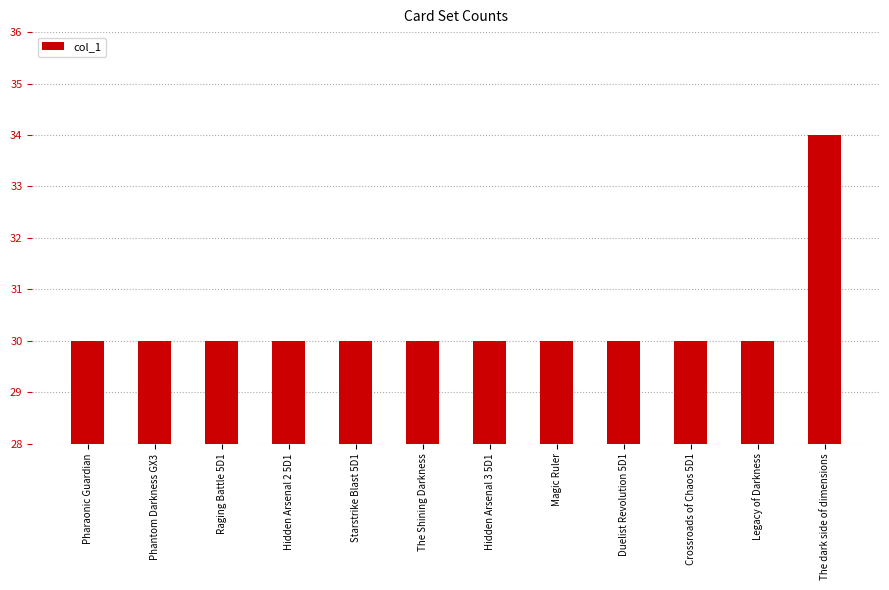

Reading left to right, extract all data points from this chart.

30	30	30	30	30	30	30	30	30	30	30	34